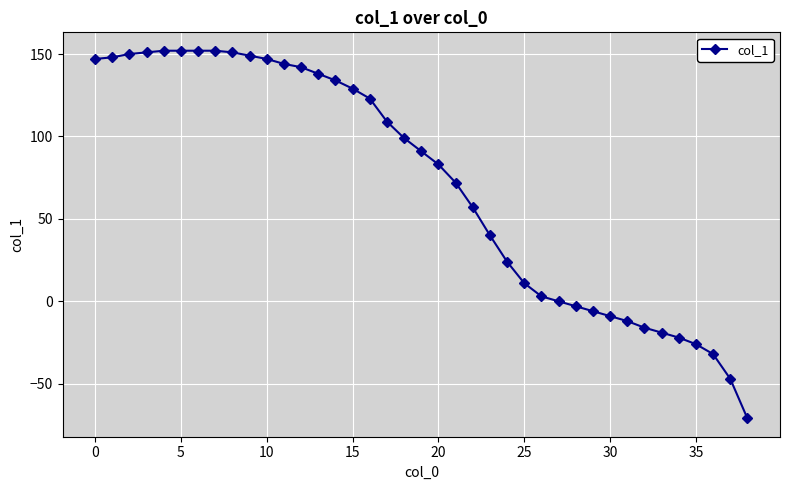

What is the value of the 21st point from the left?

83